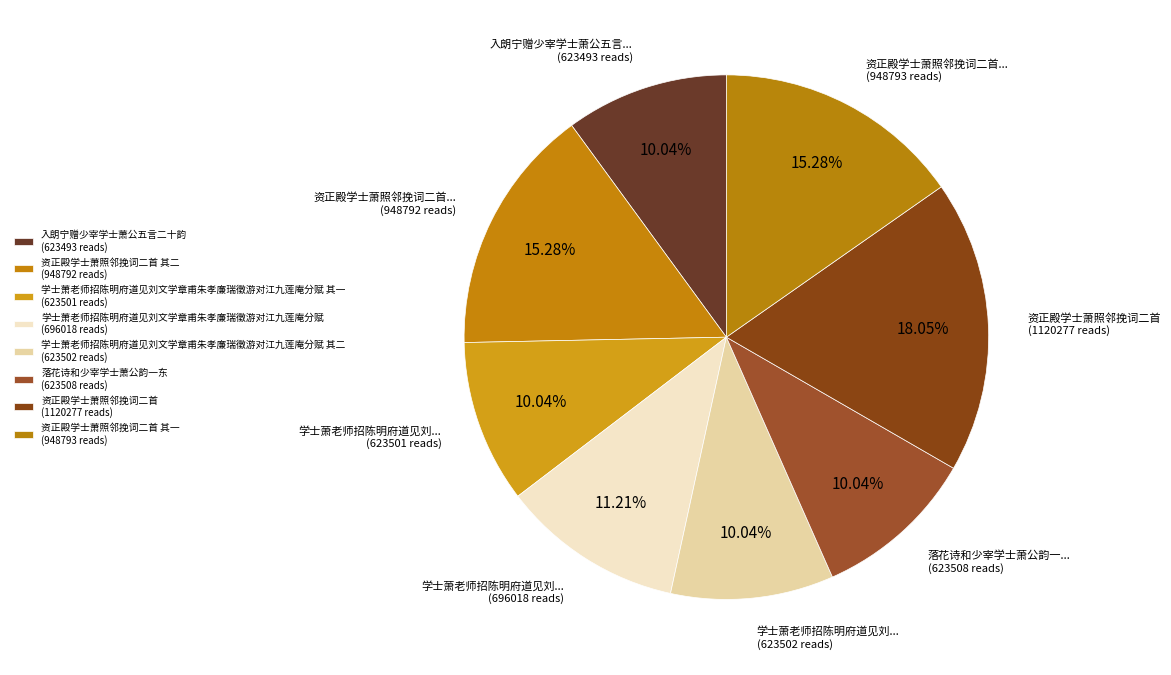

How many segments does this pie chart have?

8